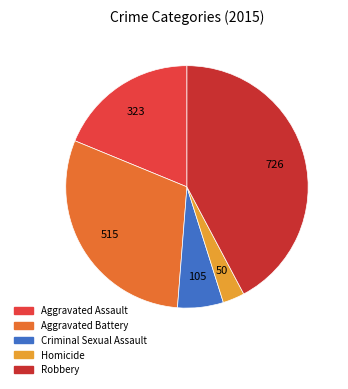

What is the smallest slice in the pie chart?

Homicide